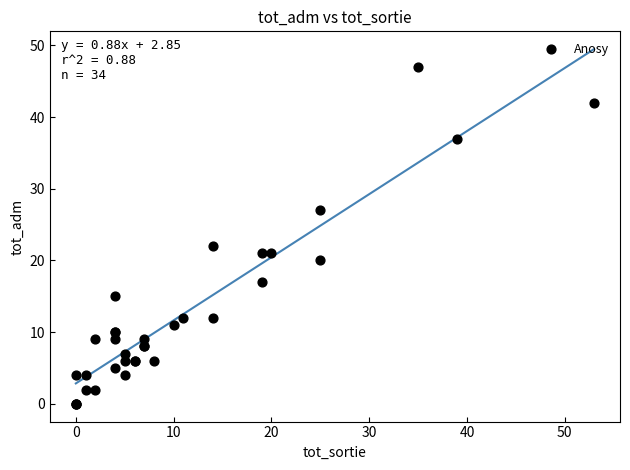

What Y value in the scatter plot is closest to 23?

22